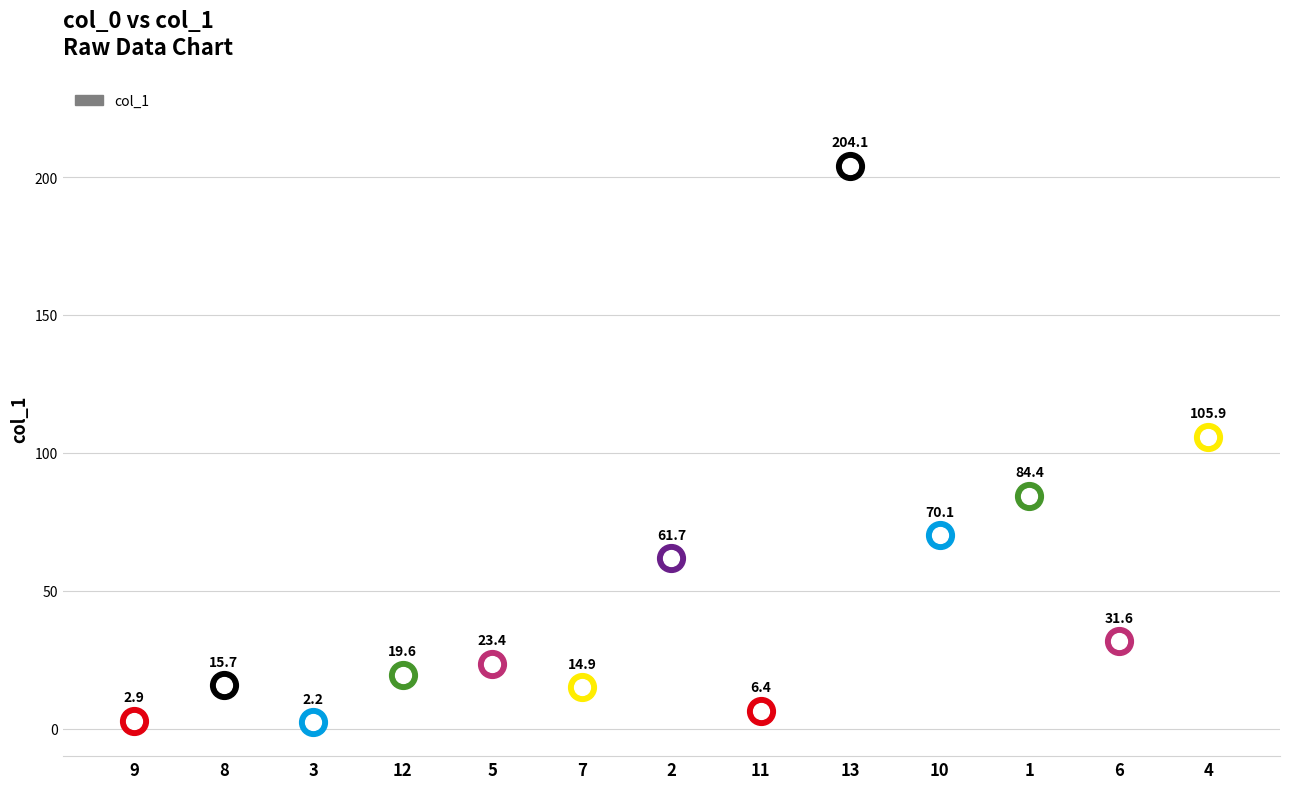

What is the change in value from 9 to 8?

+12.8